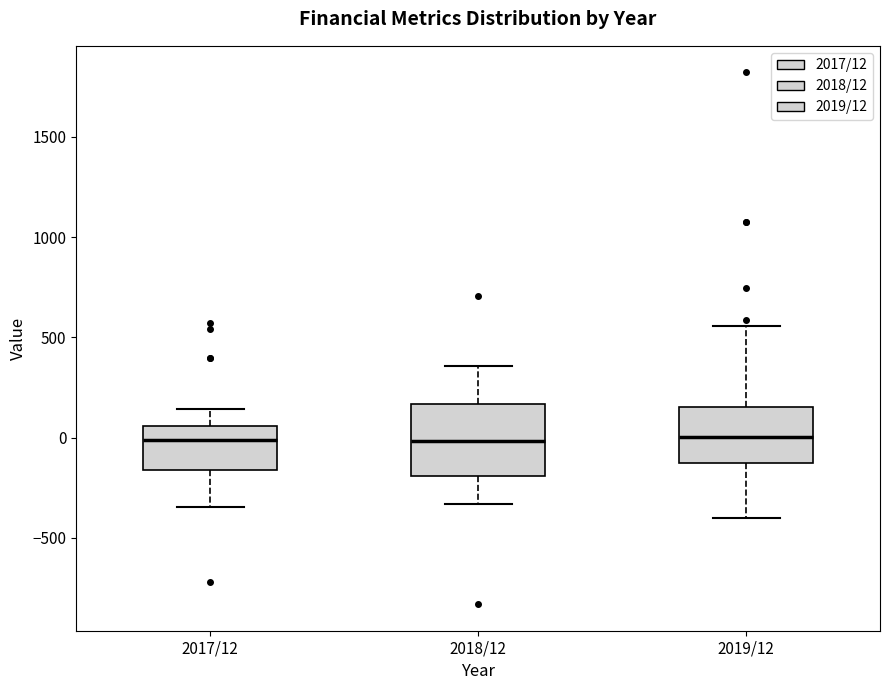

Comparing the boxes themselves (not the whiskers), which one is the tallest?

2018/12